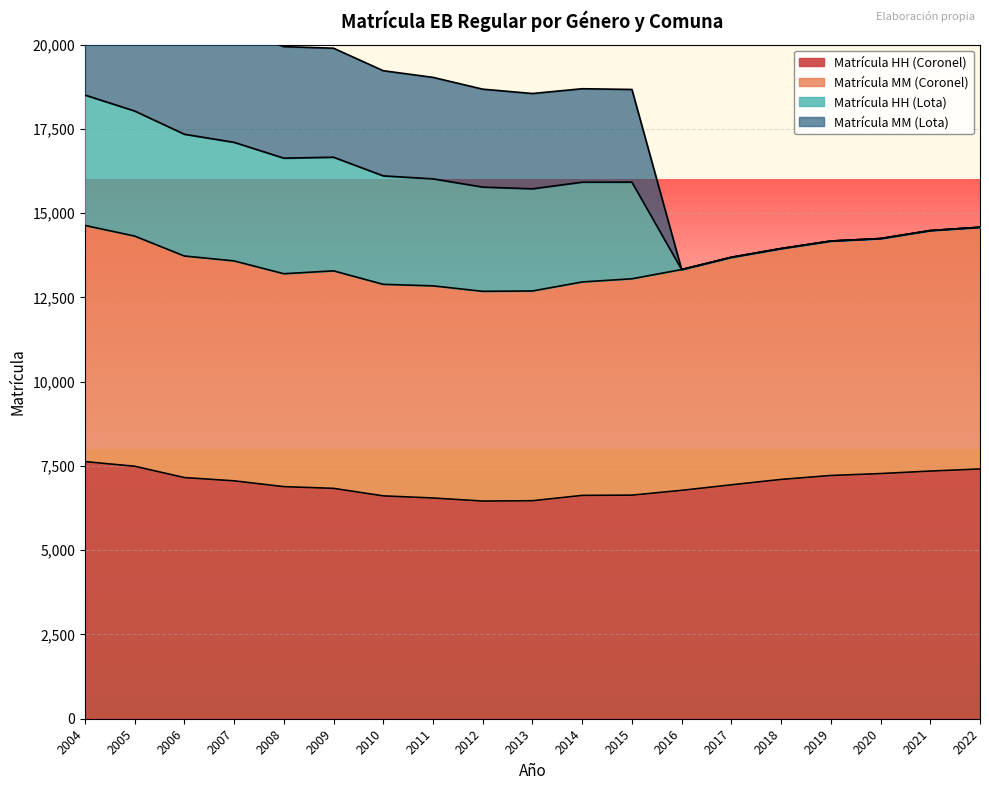

True or false: Matrícula HH (Coronel) has a value of 6626 at 2014.

True